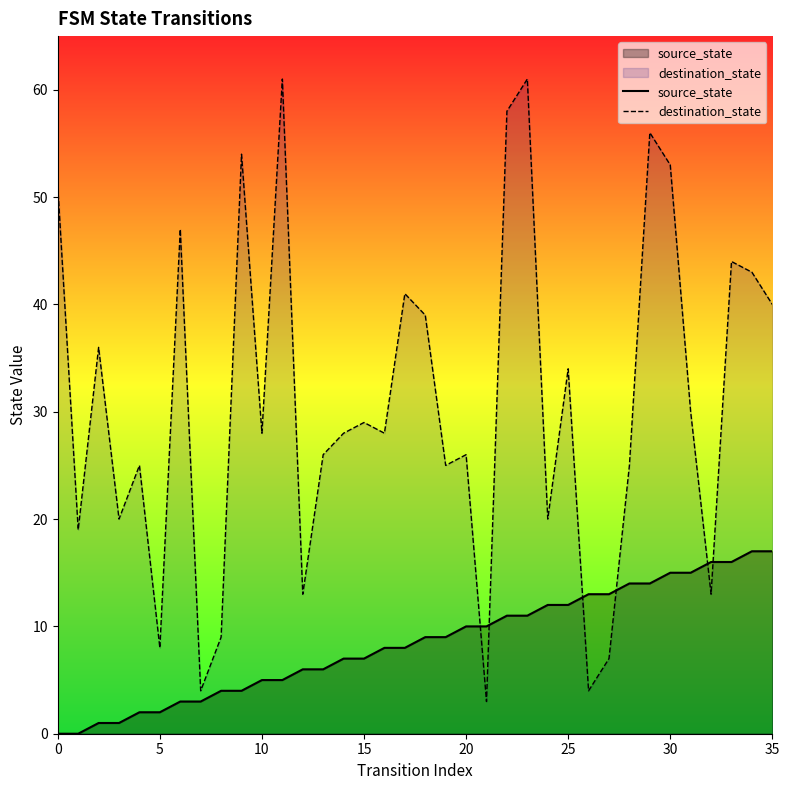

What is the difference between the maximum and minimum values in the destination_state series?

58